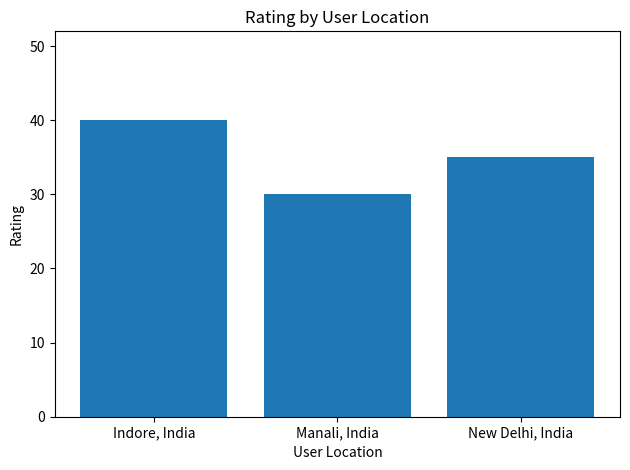

True or false: the data shows 35 at New Delhi, India.

True